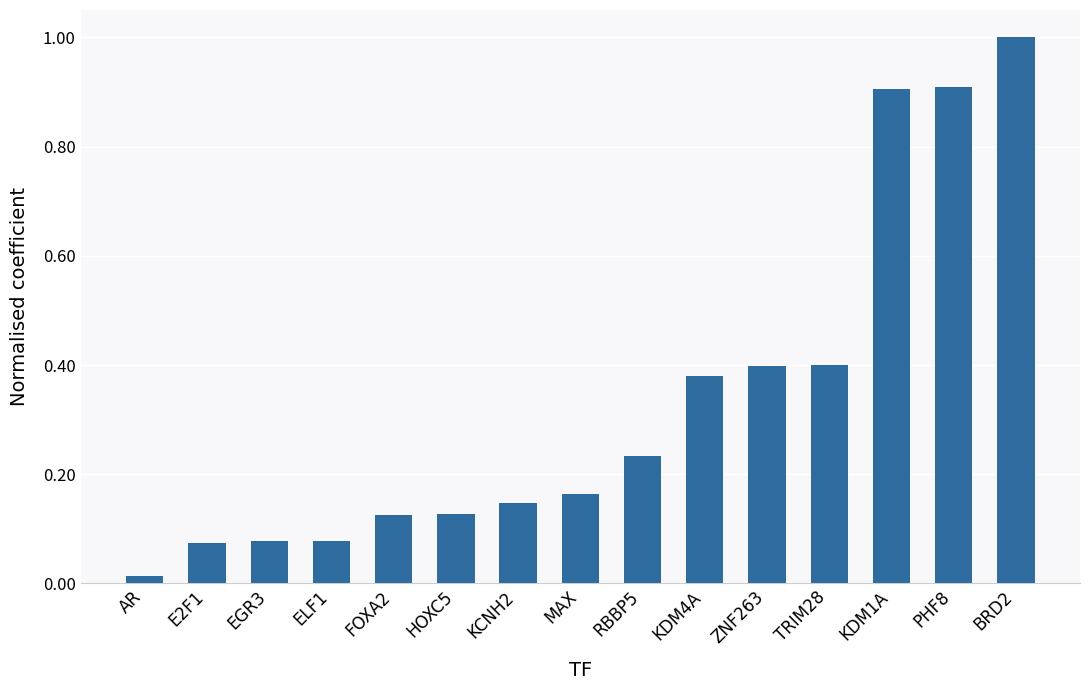

The value at HOXC5 is 0.2. True or false?

False